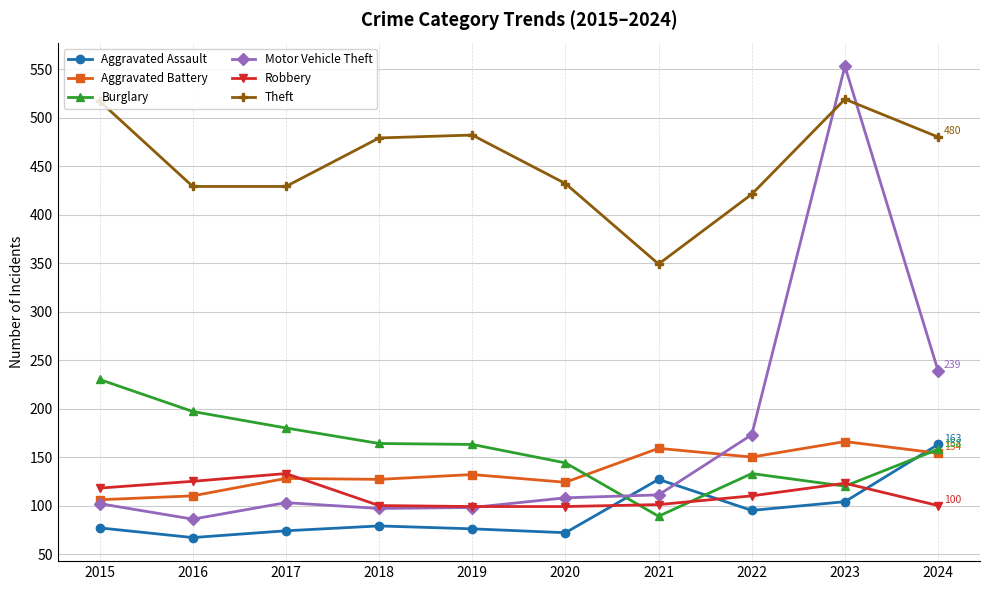

What is the difference between the highest and lowest values at 2015?

440